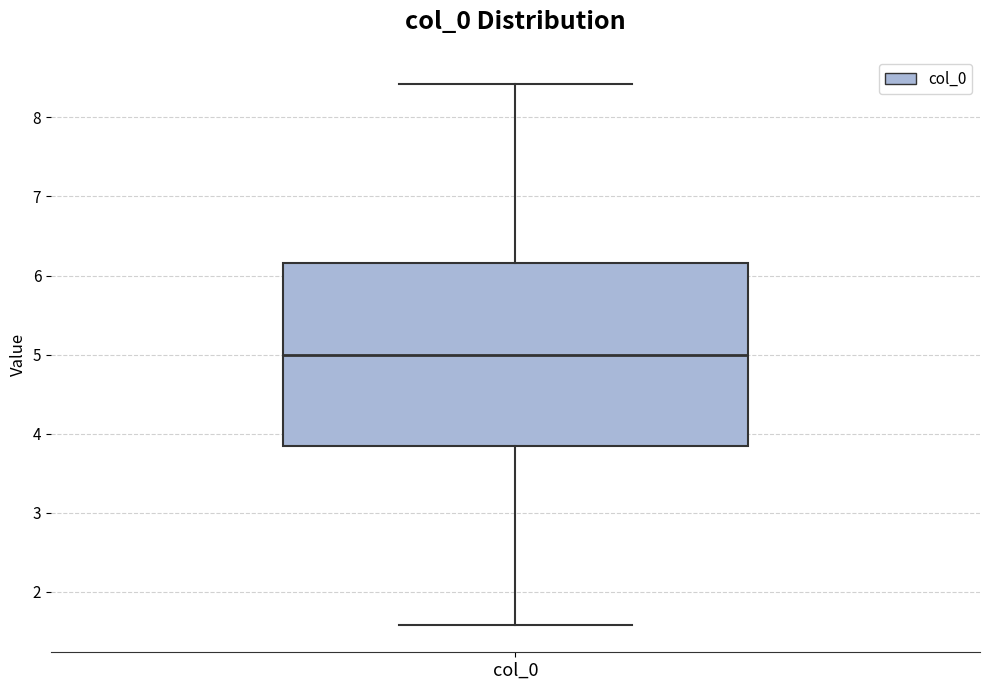

Transcribe this box plot: give where the median line is, the range the box spans, and where the two whiskers end, as read against the y-axis. The values are not printed on the chart, so give them approximately, as read against the axis.

median 5.0, box 3.8 to 6.2, whiskers 1.6 to 8.4